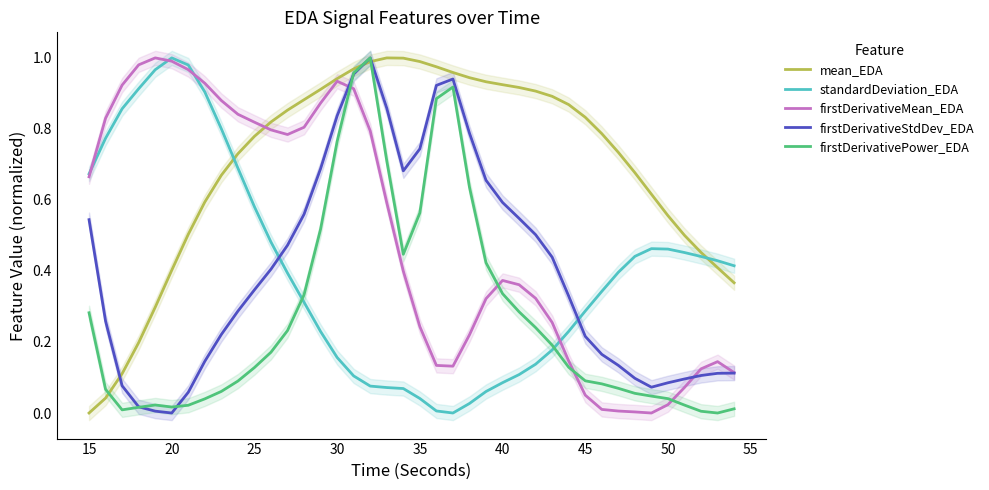

What is the value of the firstDerivativeStdDev_EDA point at the 37th from the left?

0.1